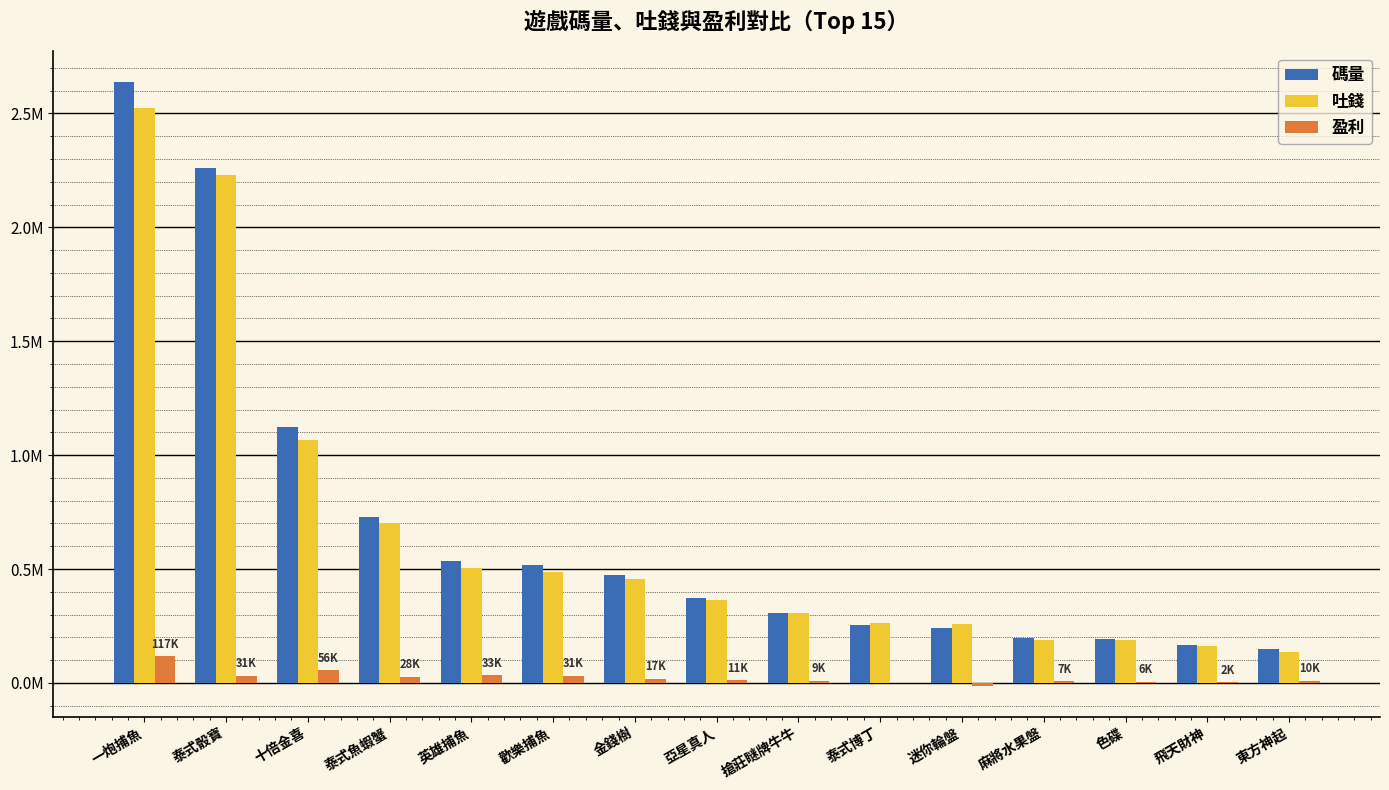

What is the average value of the 碼量 series?

677364.6